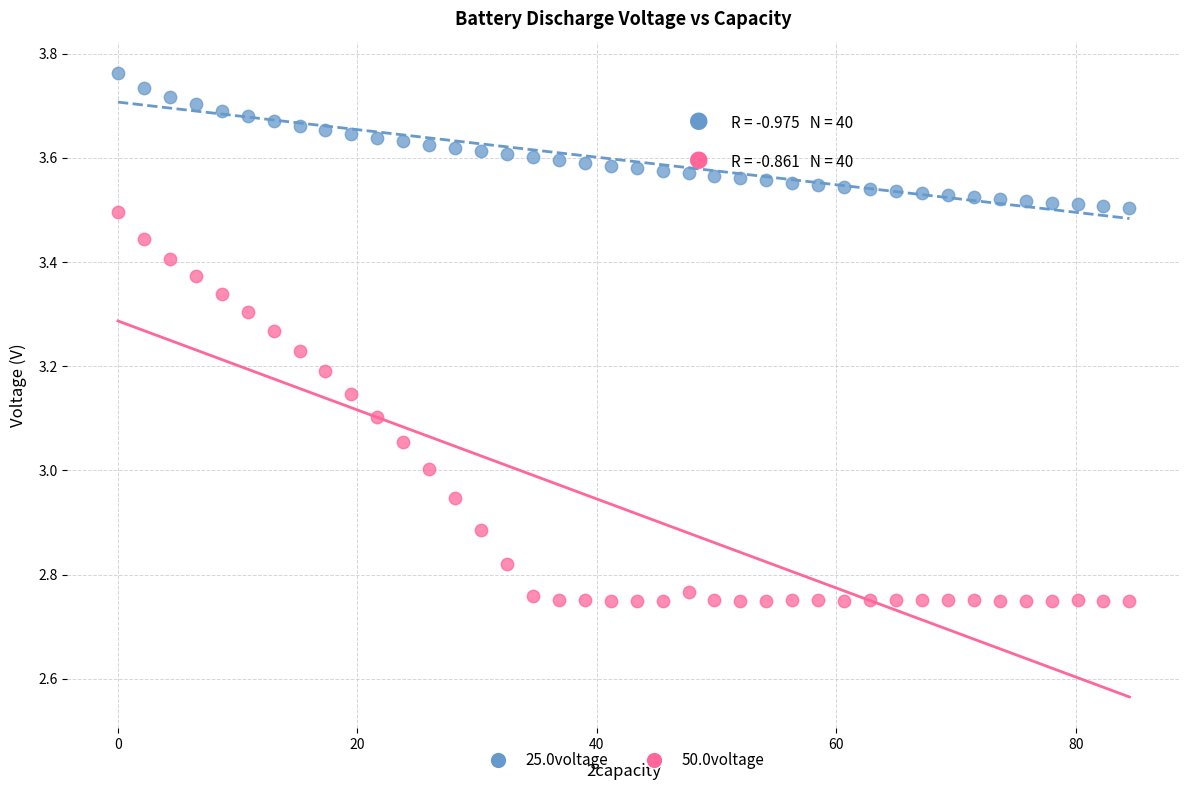

Which series has the widest spread of Y values?

50.0voltage